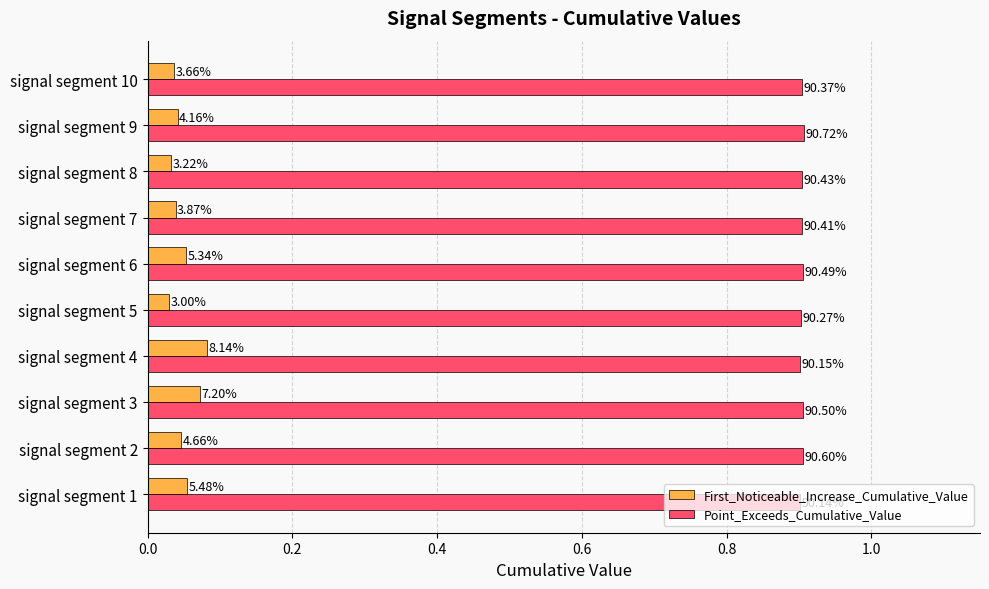

What are all the series names shown in the legend?

First_Noticeable_Increase_Cumulative_Value, Point_Exceeds_Cumulative_Value